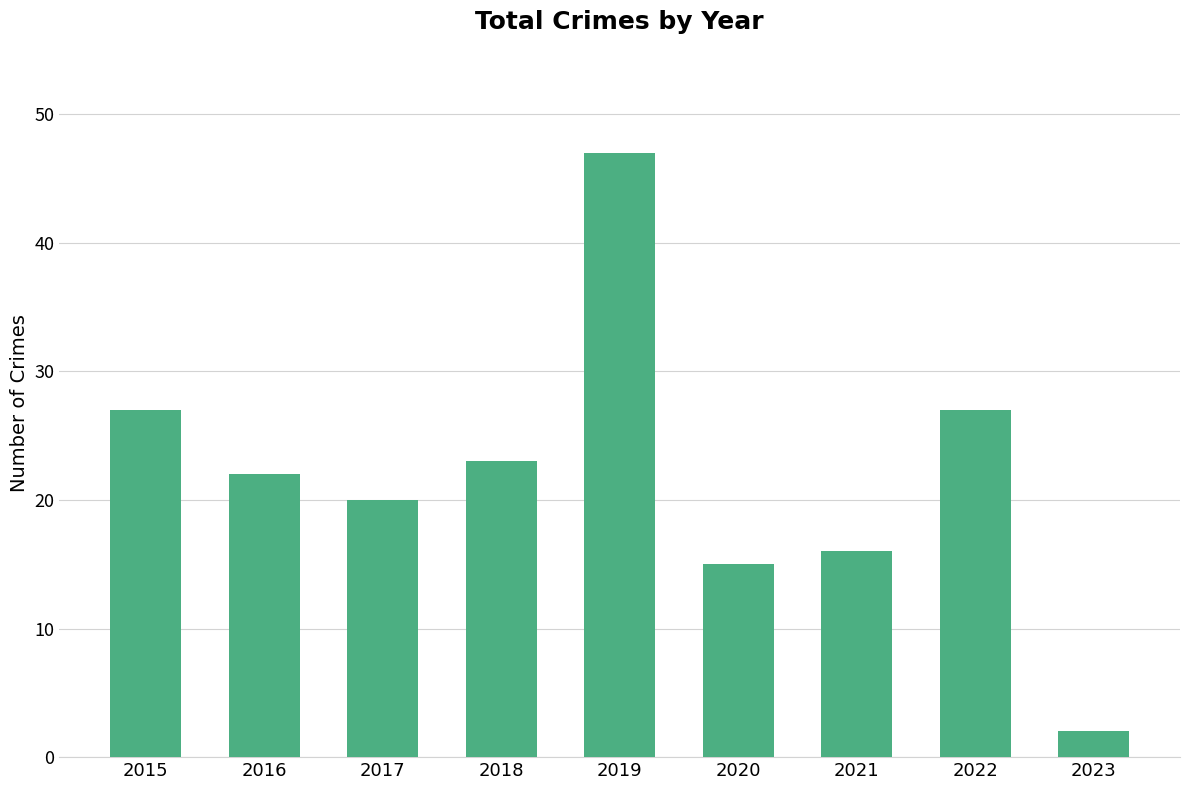

Count the number of categories in the chart.

9